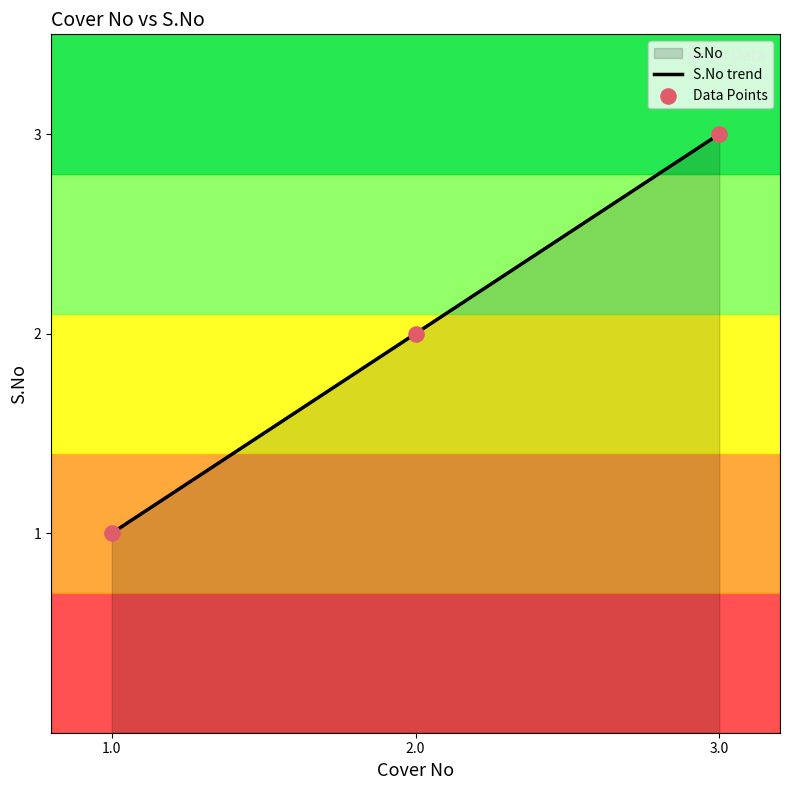

What is the change in value from 1.0 to 2.0?

+1